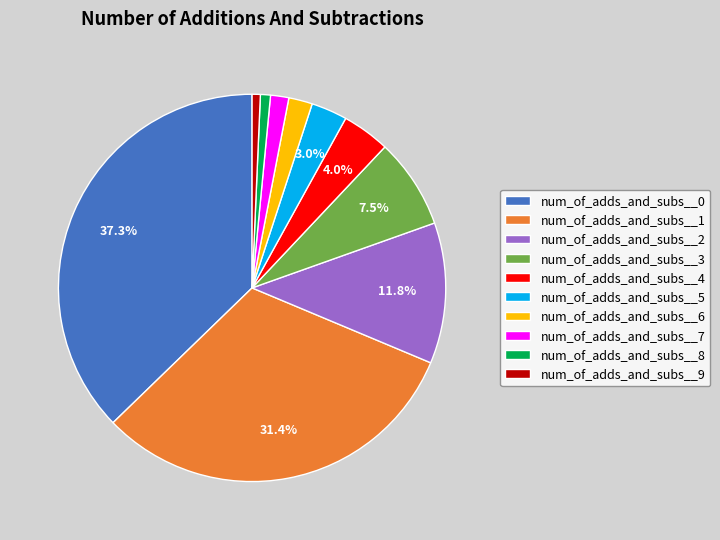

What portion of the pie excludes num_of_adds_and_subs__4?

96.0%